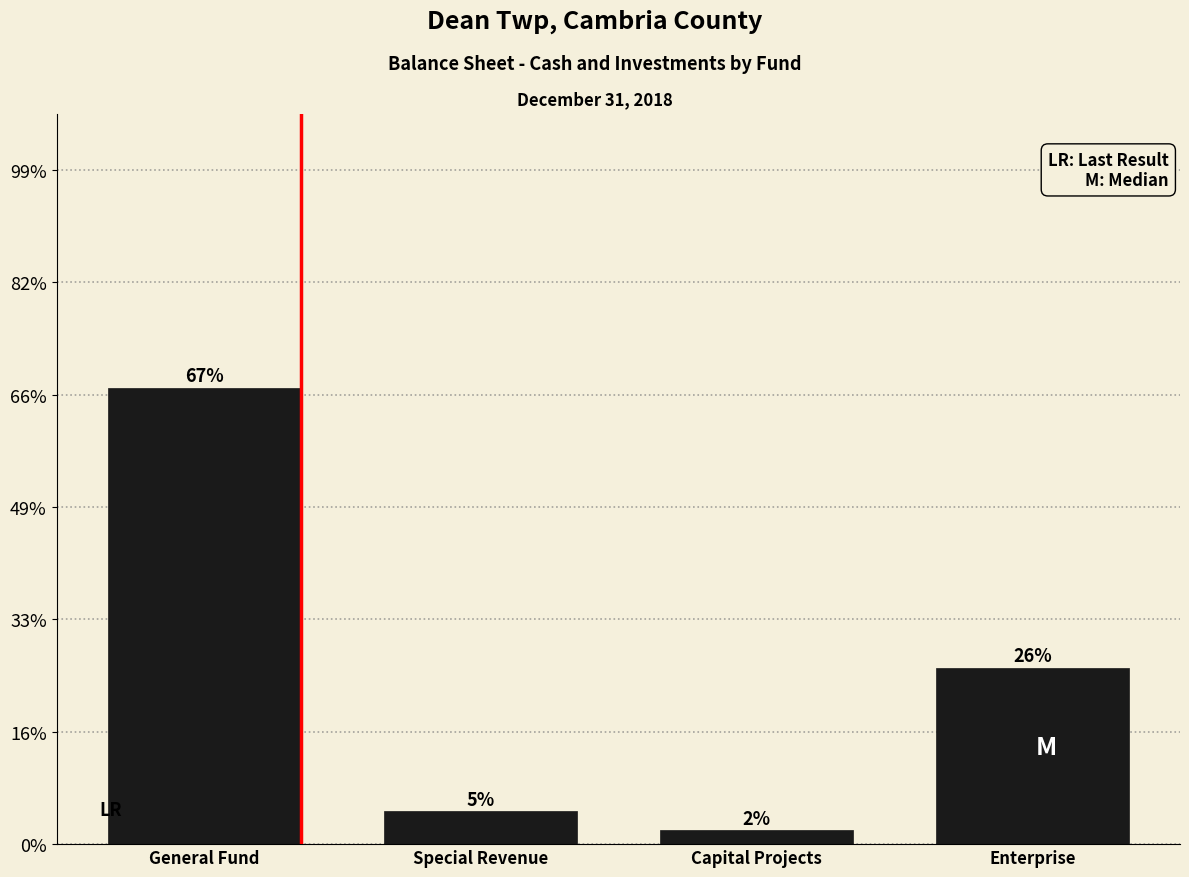

Are the bars horizontal?

No